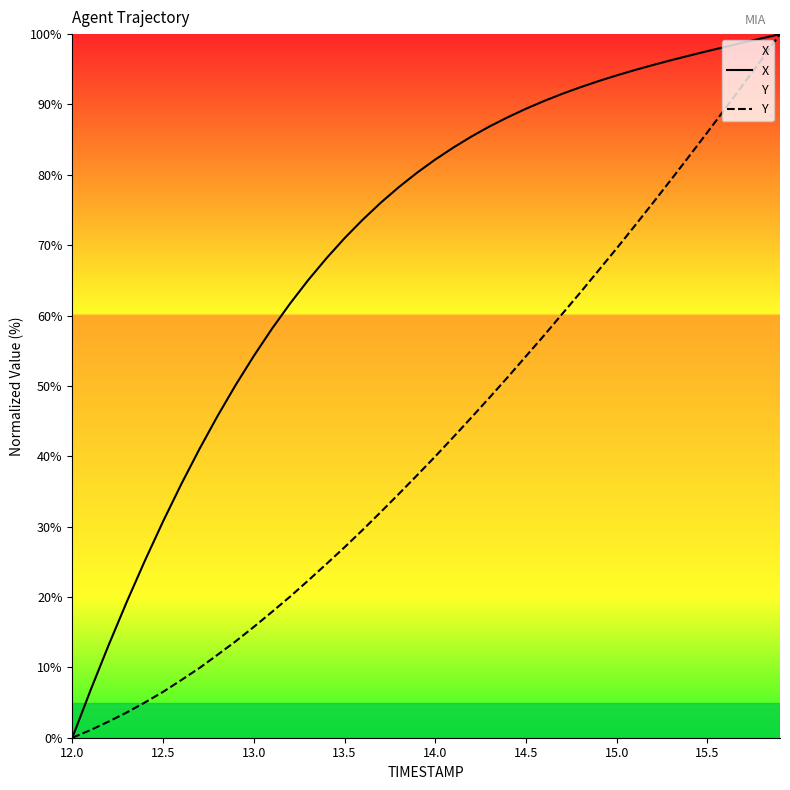

Rank the series at 13.0 from lowest to highest value.

Y, X